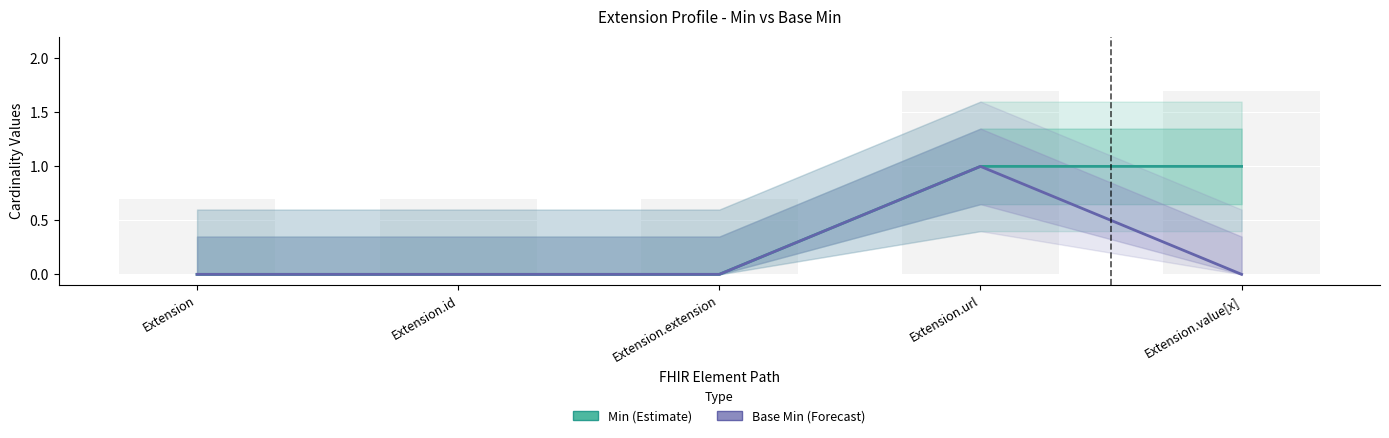

Which series has the largest total across all categories?

Min